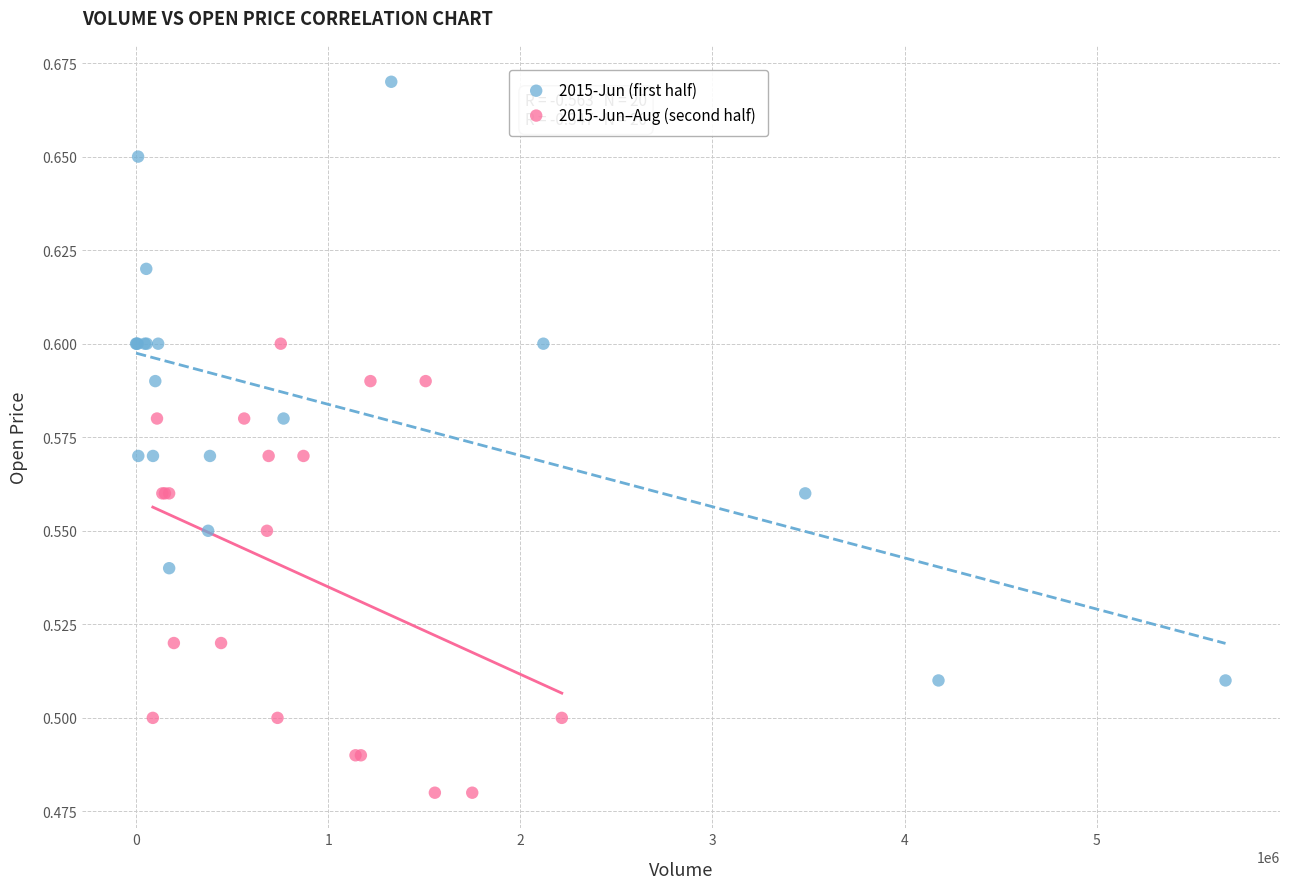

Which series reaches the maximum Y coordinate?

2015-Jun (first half)